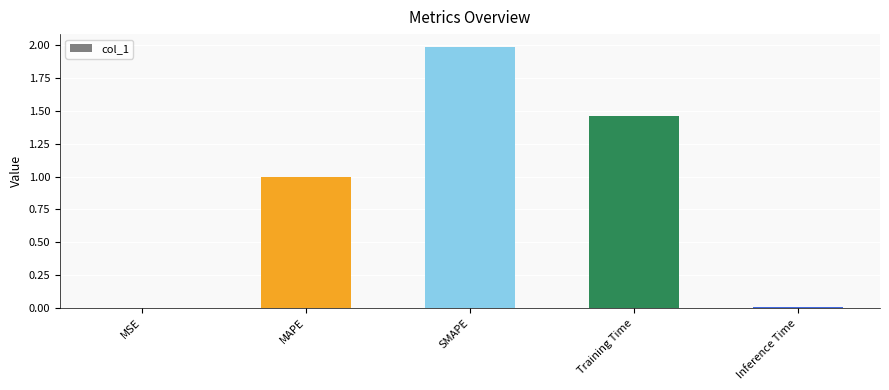

Which label corresponds to the largest value in the chart?

SMAPE